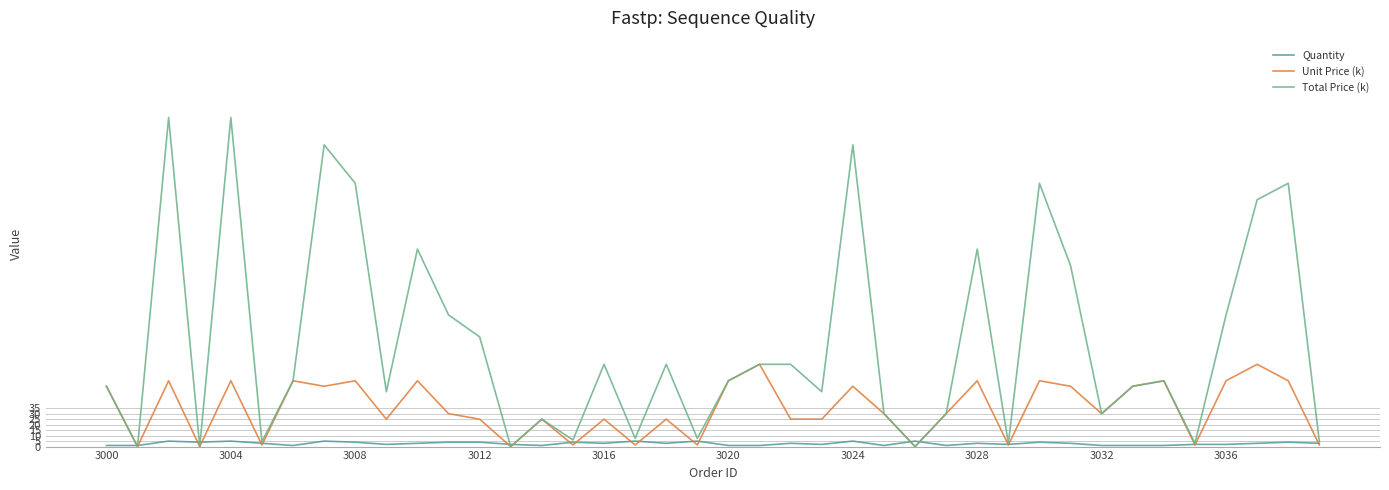

What is the greatest value displayed?

300.0